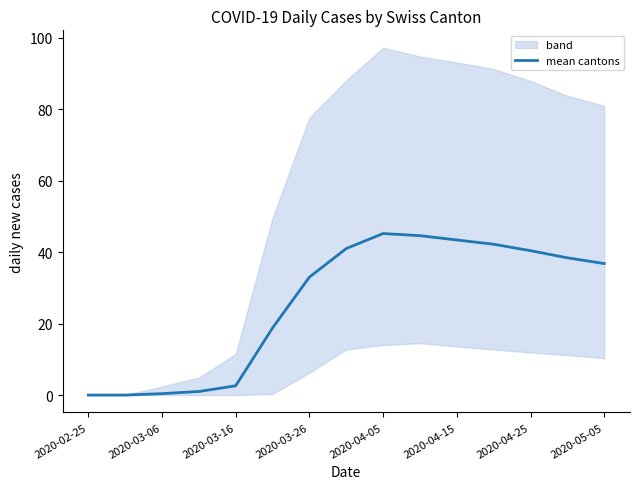

The value of mean cantons at 2020-05-05 is 36.8. True or false?

True